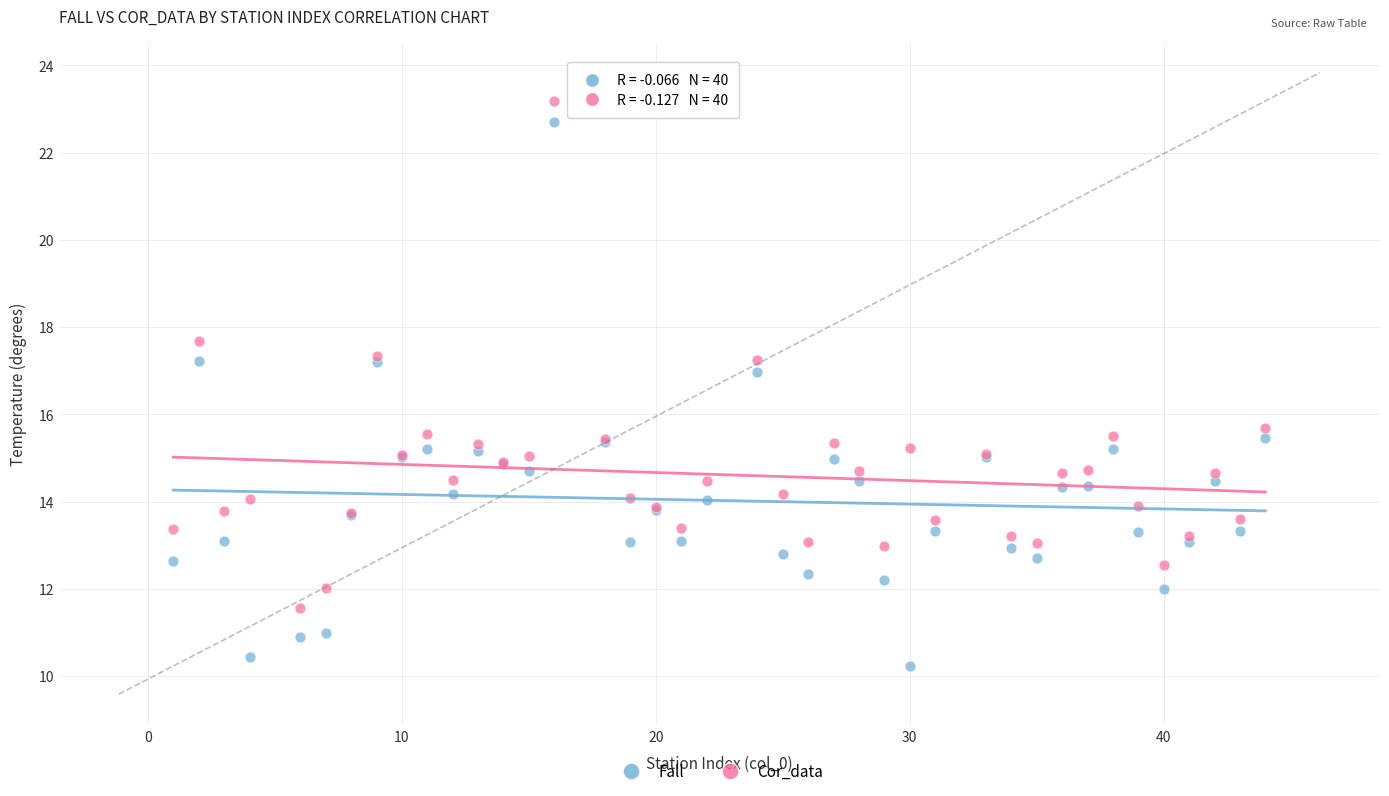

Which series has the widest spread of Y values?

Fall